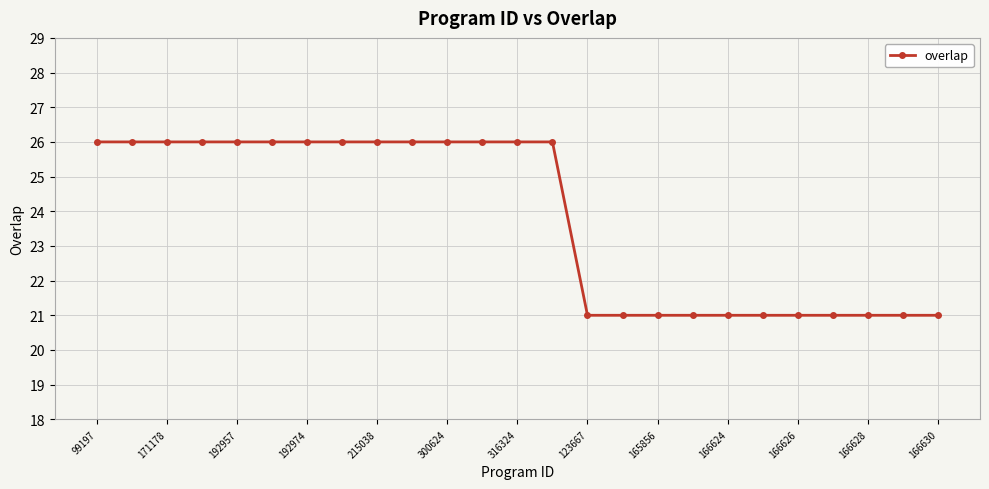

What is the greatest value displayed?

26